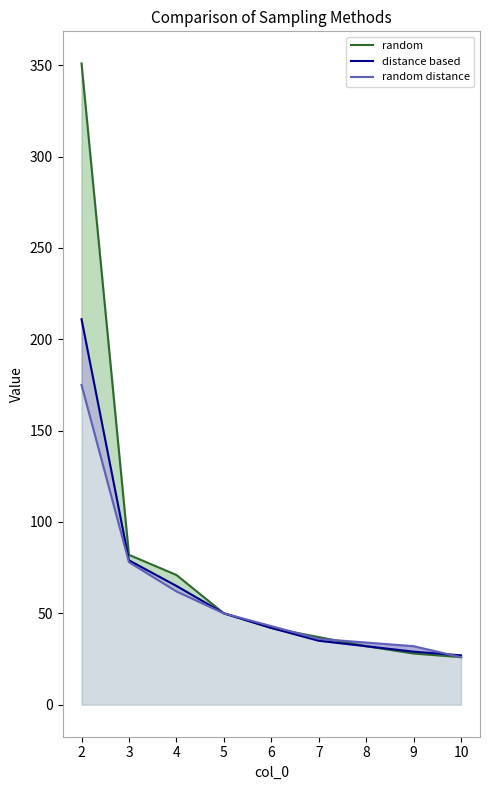

True or false: random distance has more than 1 points higher than both neighbors.

False